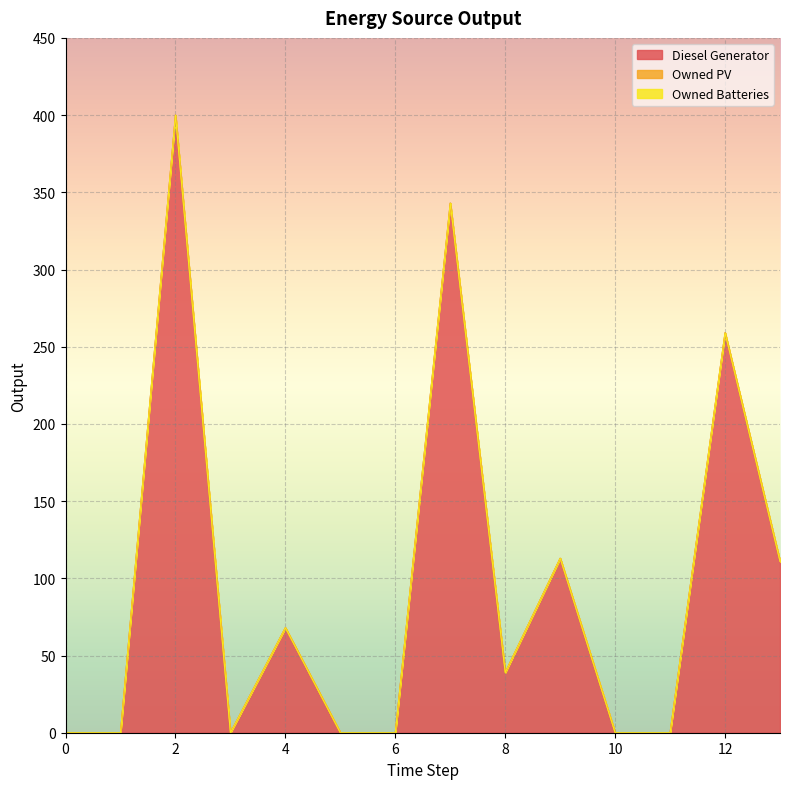

True or false: Owned PV and Owned Batteries cross at least once.

False